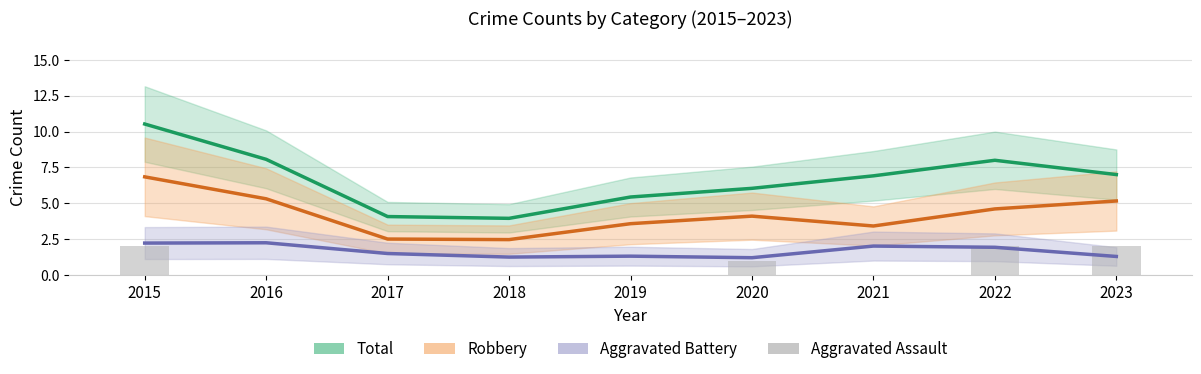

What is the value of the Aggravated Battery bar at the 4th from the left?

1.3